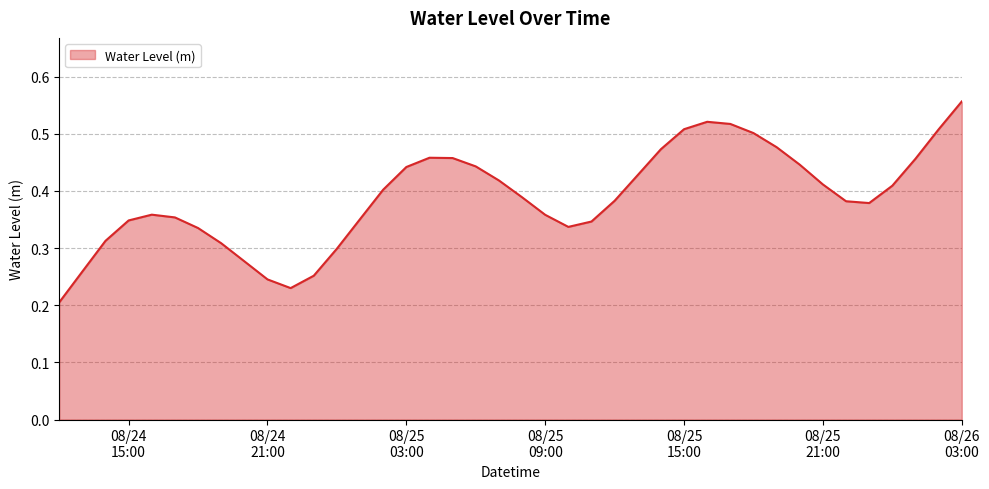

Where is the first local minimum?

2024-08-24 22:00:00